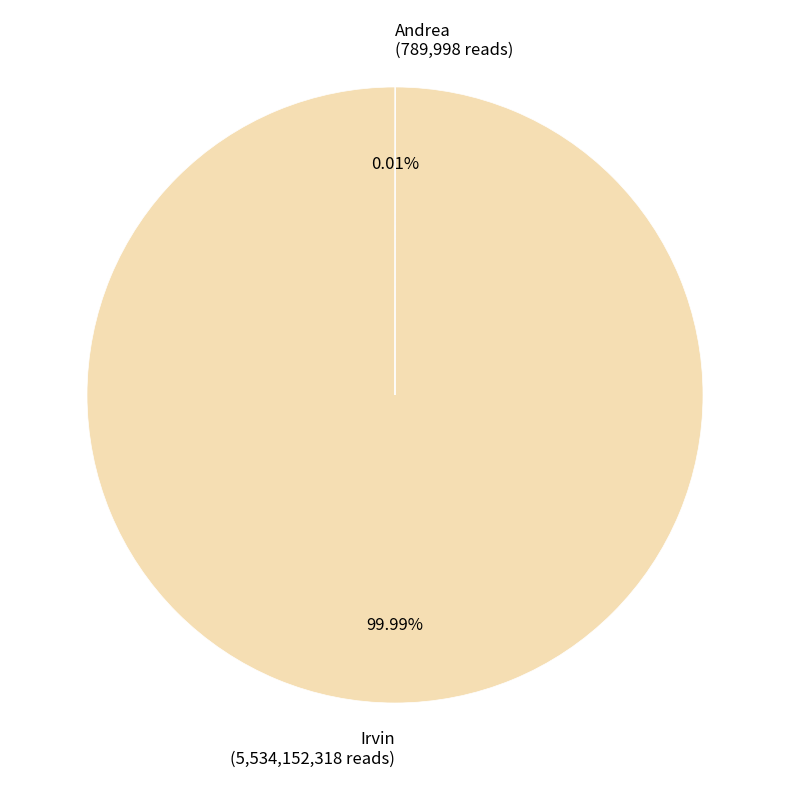

Is Irvin (5,534,152,318 reads) the majority of the pie?

Yes